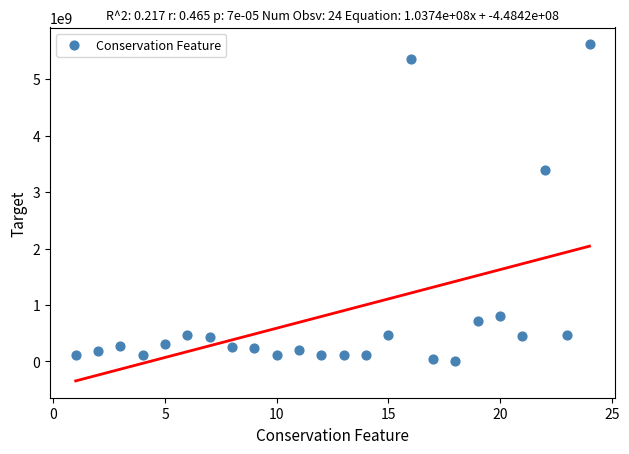

What is the range of X values (max minus min)?

23.0